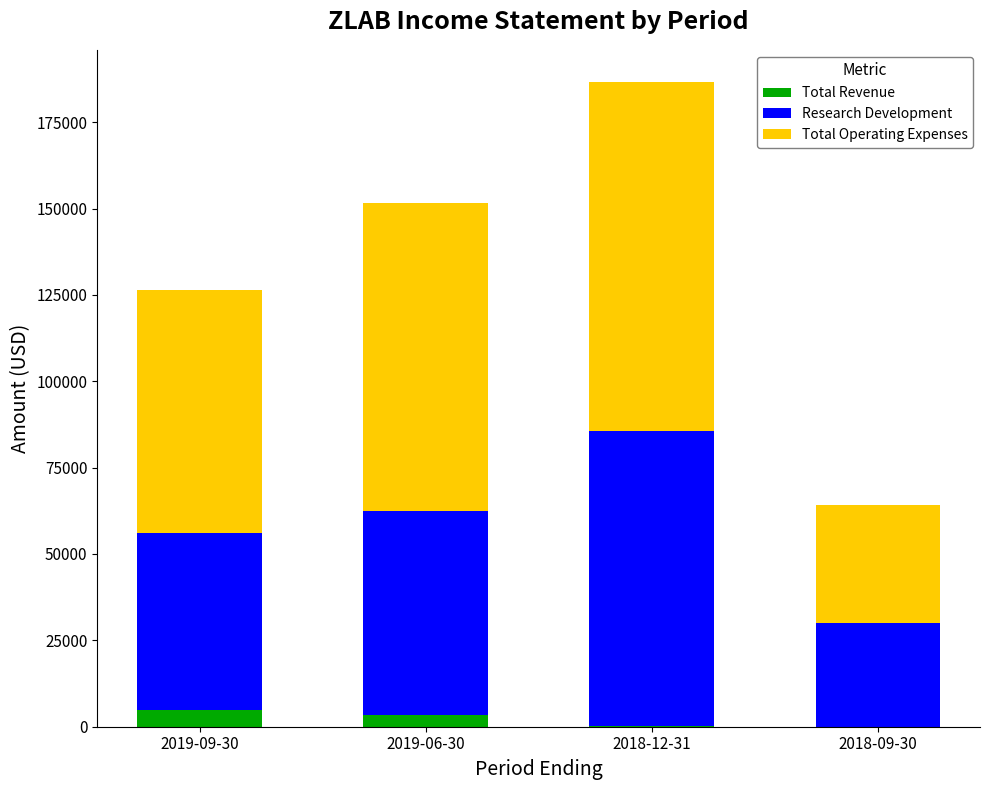

What is the sum of all Total Revenue values?

8400